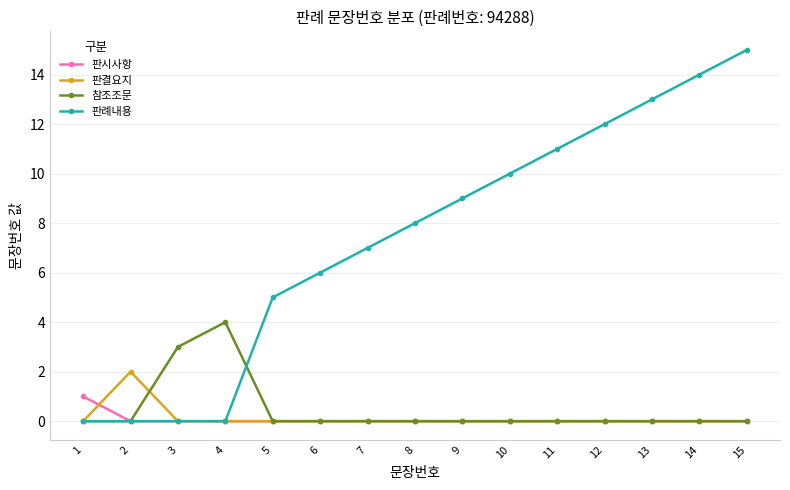

True or false: 판결요지 has a value of -1 at 8.

False